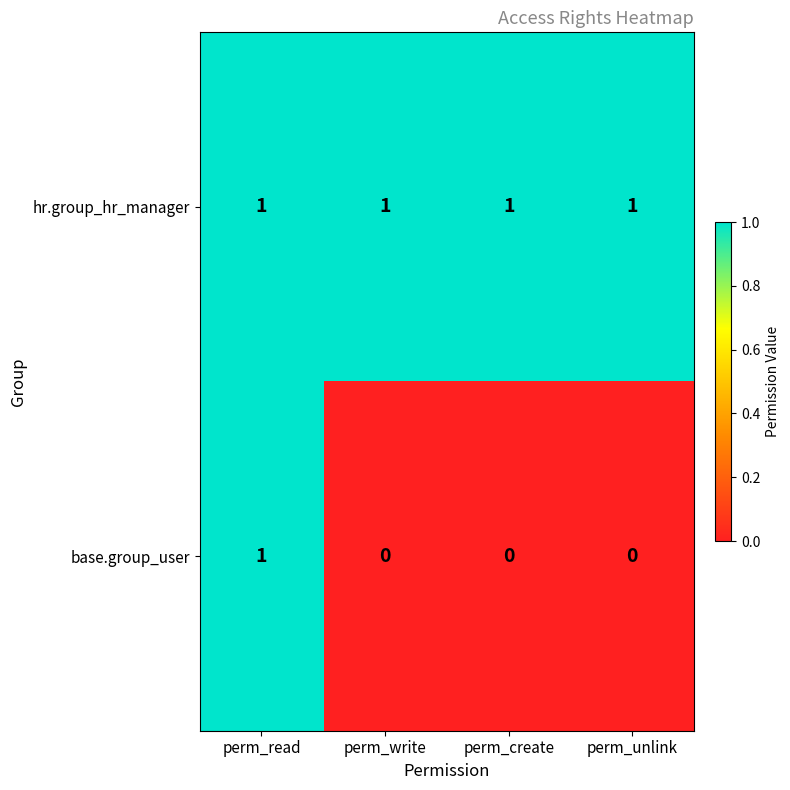

Rank the series by their average value, from lowest to highest.

base.group_user, hr.group_hr_manager